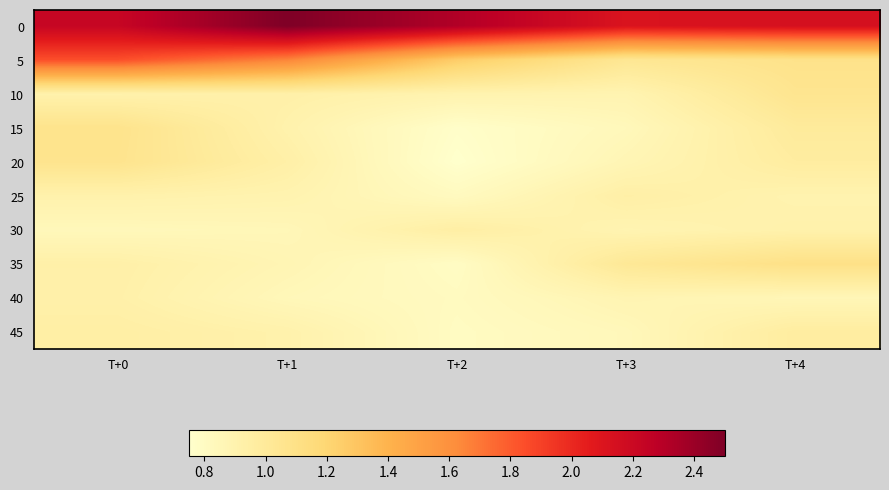

What is the minimum value shown in the chart?

0.8